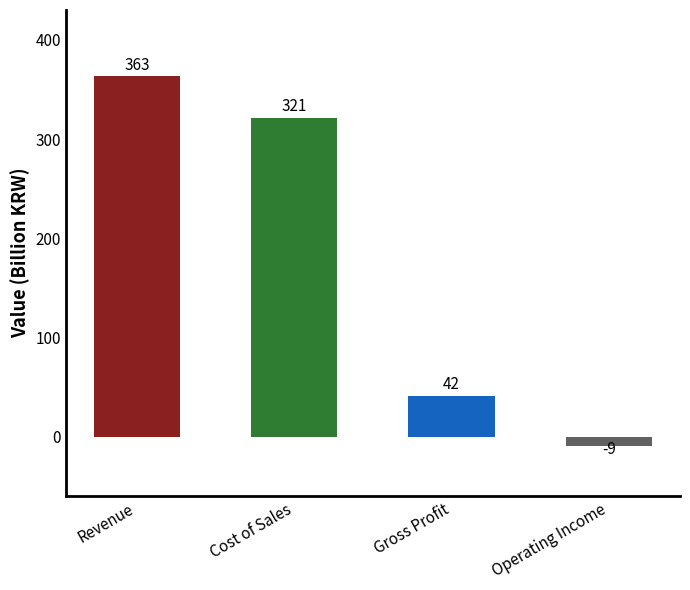

Are the bars horizontal?

No